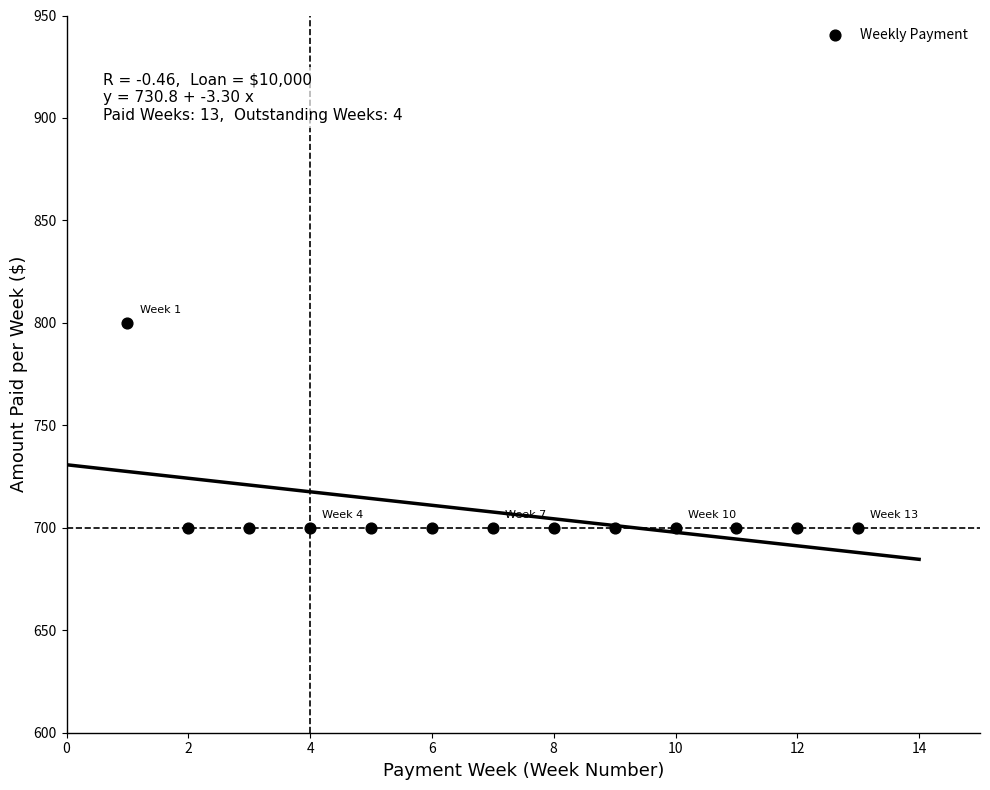

What is the range of X values (max minus min)?

12